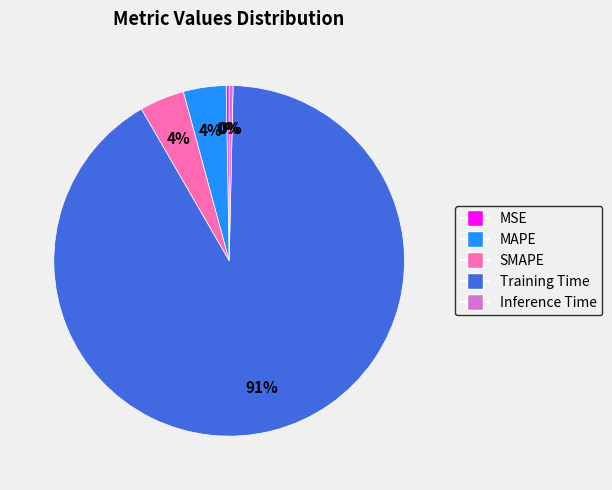

Combined, do MAPE and SMAPE account for over 50%?

No